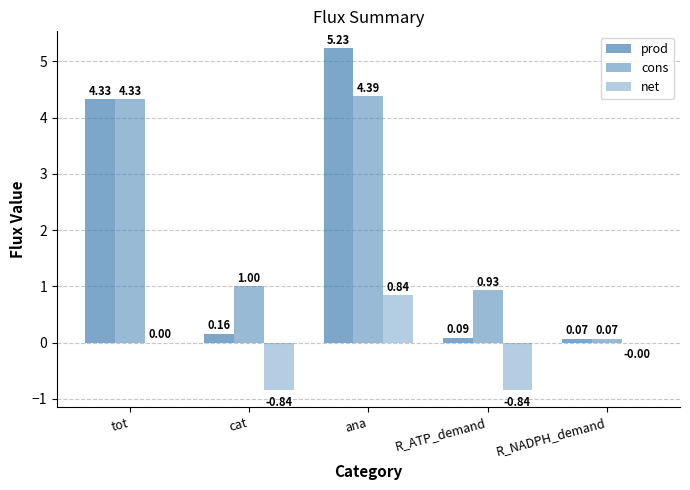

What is the difference between the net values at cat and ana?

1.7